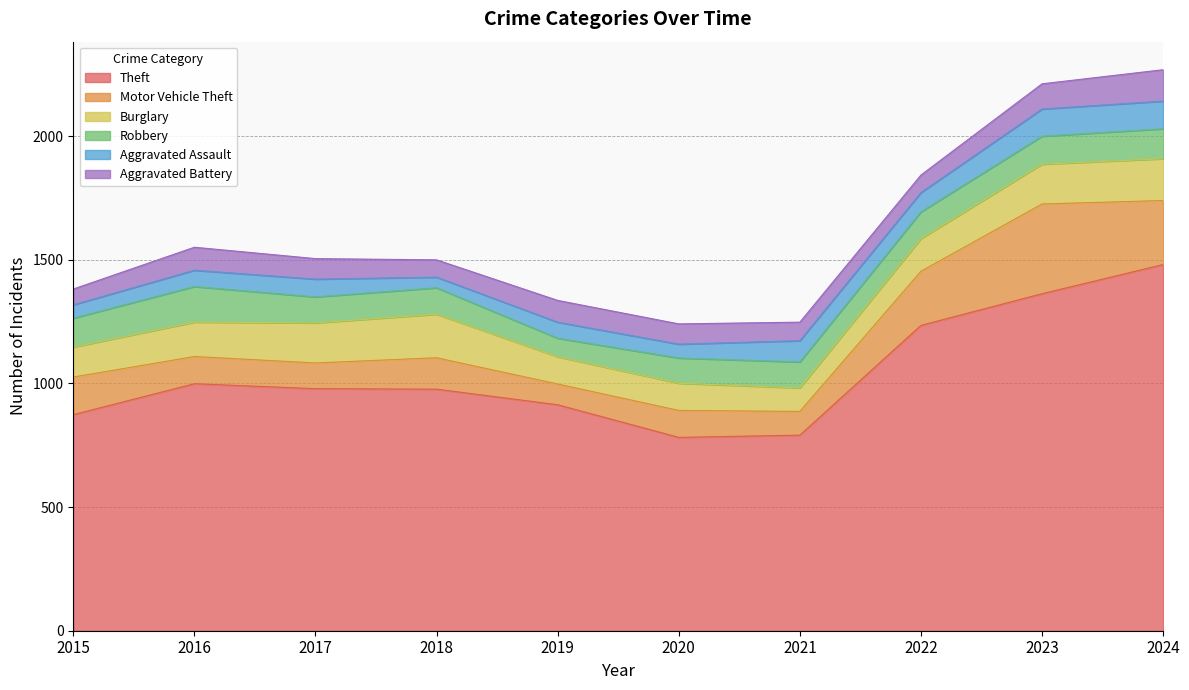

Reading right to left, extract all data points from this chart.

Theft: 2024=1481	2023=1363	2022=1235	2021=791	2020=782	2019=914	2018=977	2017=979	2016=999	2015=874
Motor Vehicle Theft: 2024=259	2023=363	2022=219	2021=96	2020=109	2019=84	2018=127	2017=104	2016=110	2015=152
Burglary: 2024=169	2023=161	2022=132	2021=95	2020=110	2019=110	2018=176	2017=162	2016=139	2015=121
Robbery: 2024=121	2023=113	2022=108	2021=105	2020=102	2019=75	2018=107	2017=105	2016=144	2015=117
Aggravated Assault: 2024=112	2023=110	2022=78	2021=86	2020=56	2019=65	2018=43	2017=72	2016=66	2015=54
Aggravated Battery: 2024=127	2023=102	2022=71	2021=75	2020=82	2019=88	2018=70	2017=83	2016=93	2015=64